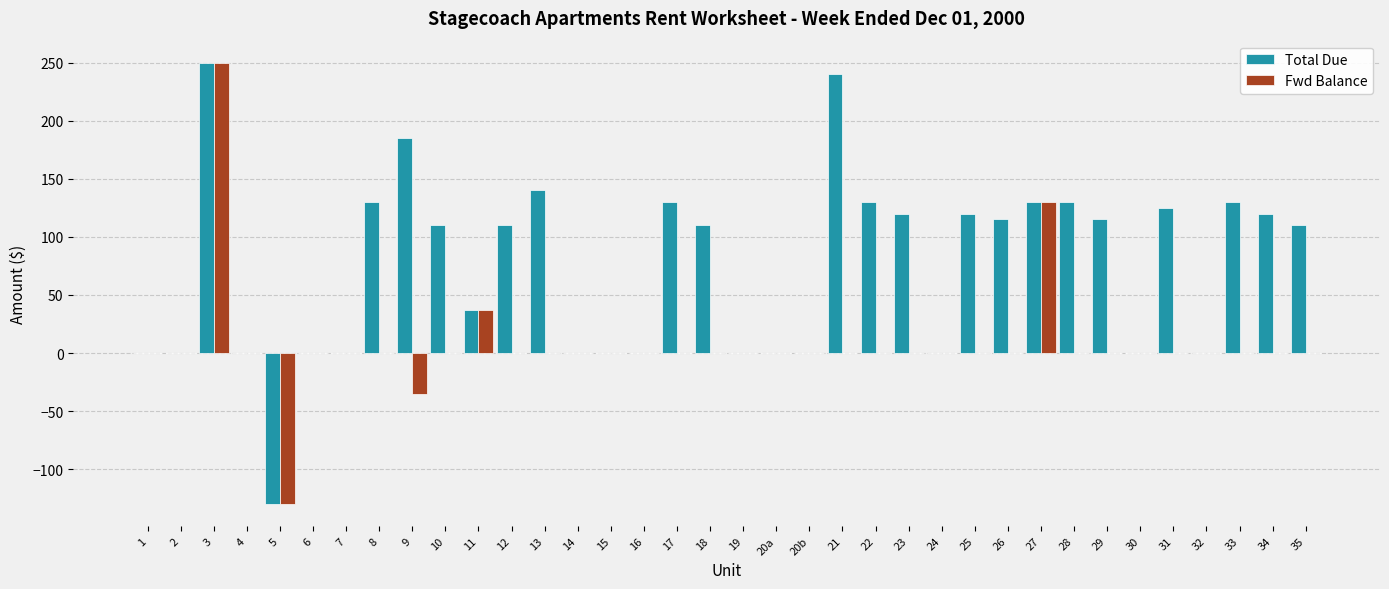

Is it true that Total Due equals 110 at 10?

True